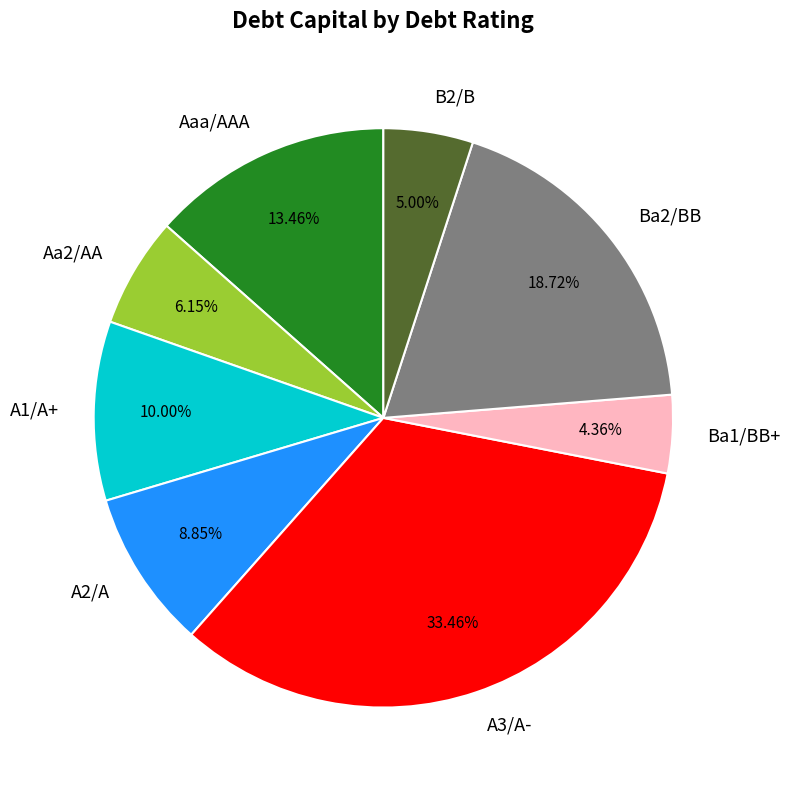

How many slices are in this pie chart?

8